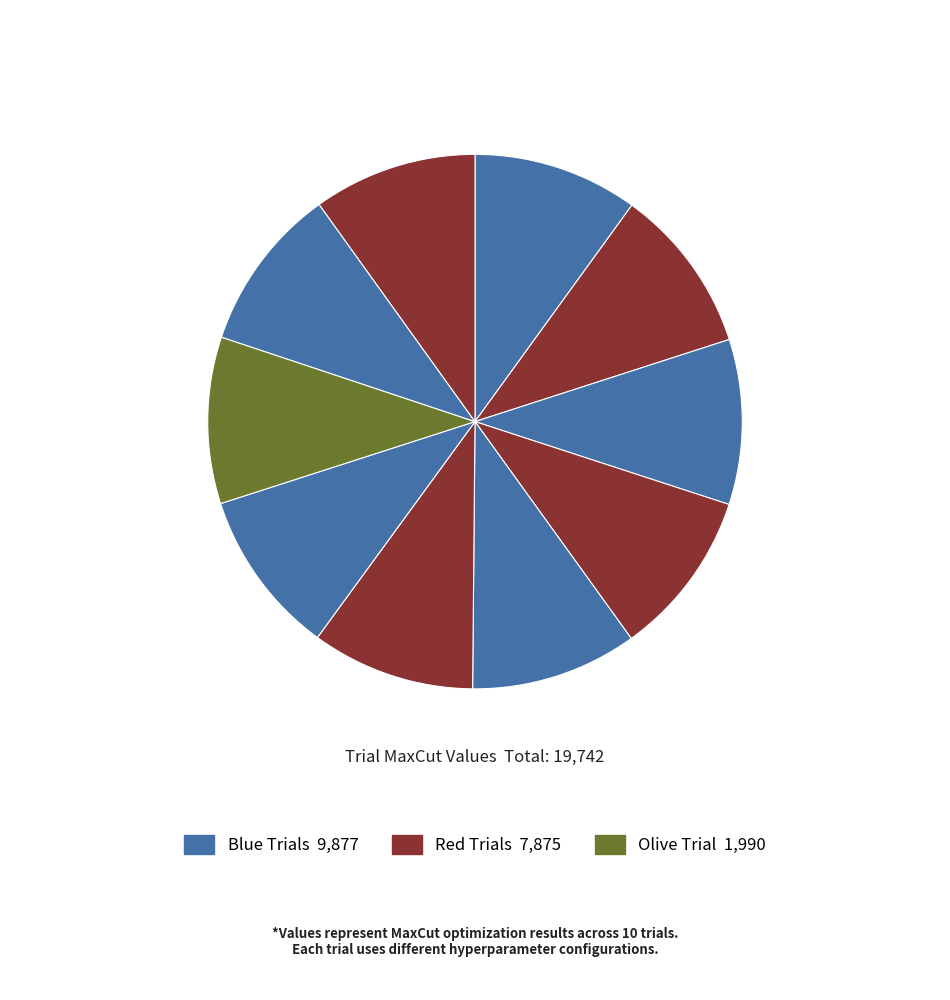

How many segments does this pie chart have?

10